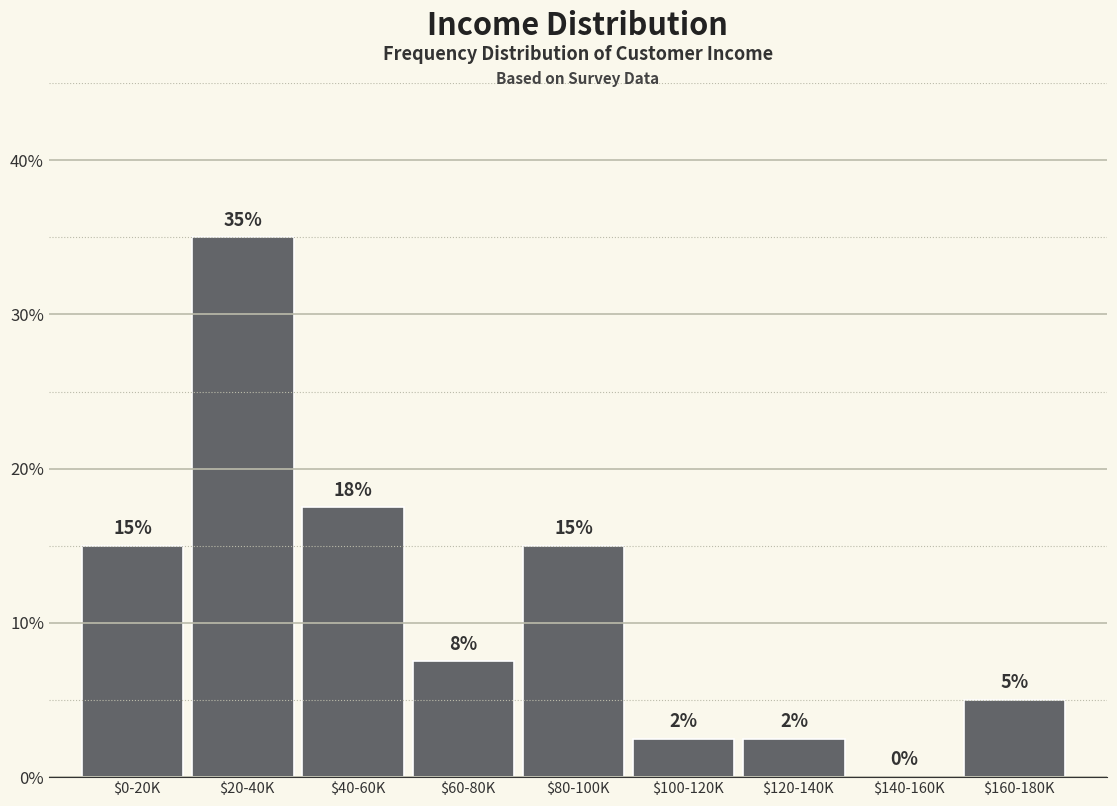

At which category does the chart reach its peak across all series?

$20-40K